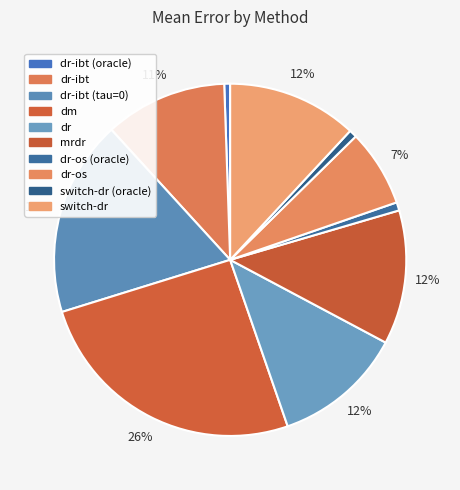

To the nearest percent, what portion does mrdr represent?

12%